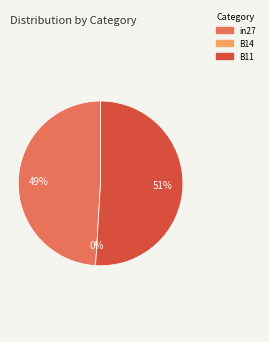

Which category has the smallest portion of the pie?

B14